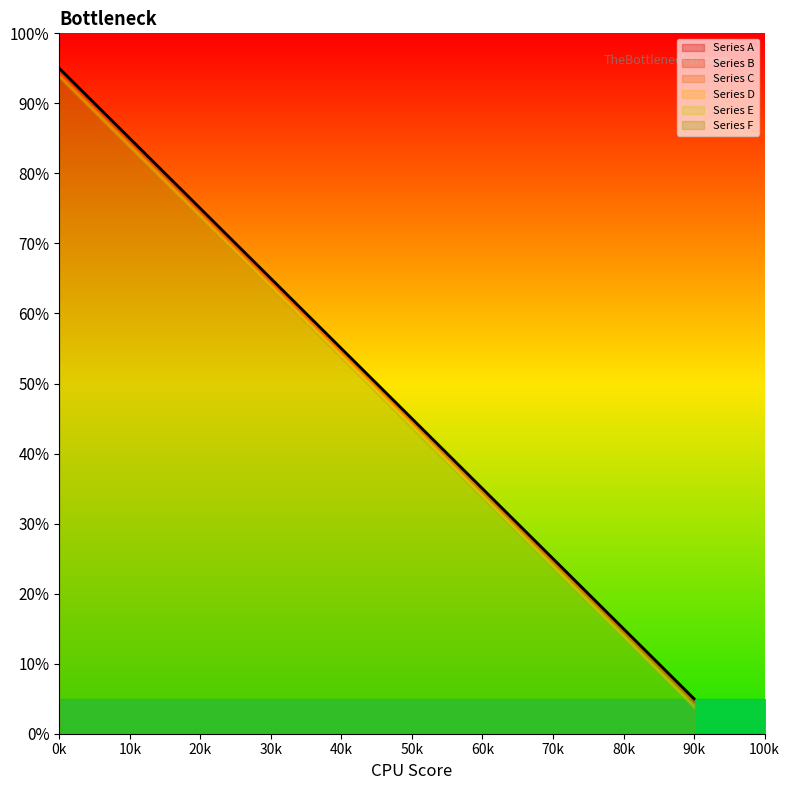

True or false: Series B and Series C cross at least once.

False